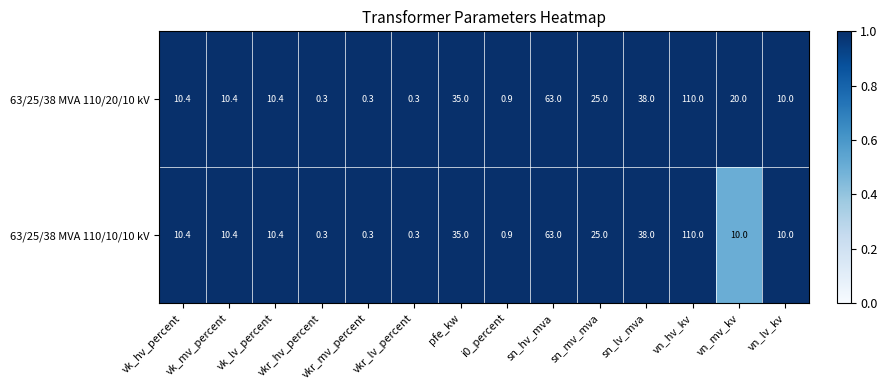

Rank the series by their average value, from lowest to highest.

63/25/38 MVA 110/10/10 kV, 63/25/38 MVA 110/20/10 kV